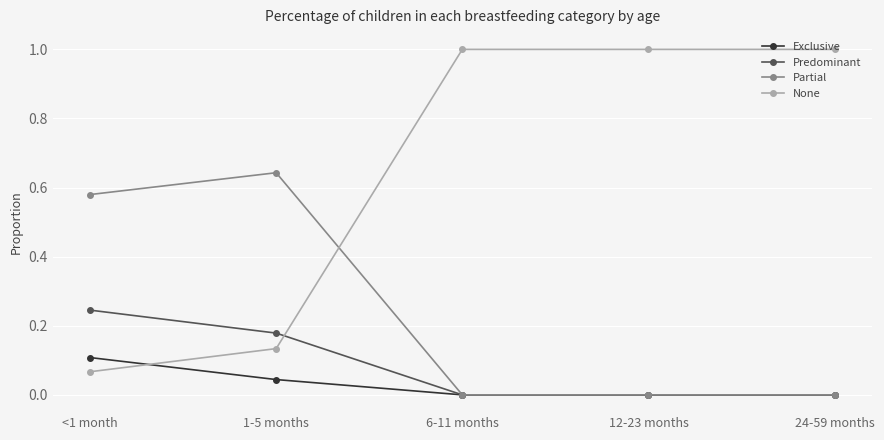

What is the label of the 4th point from the left?

12-23 months